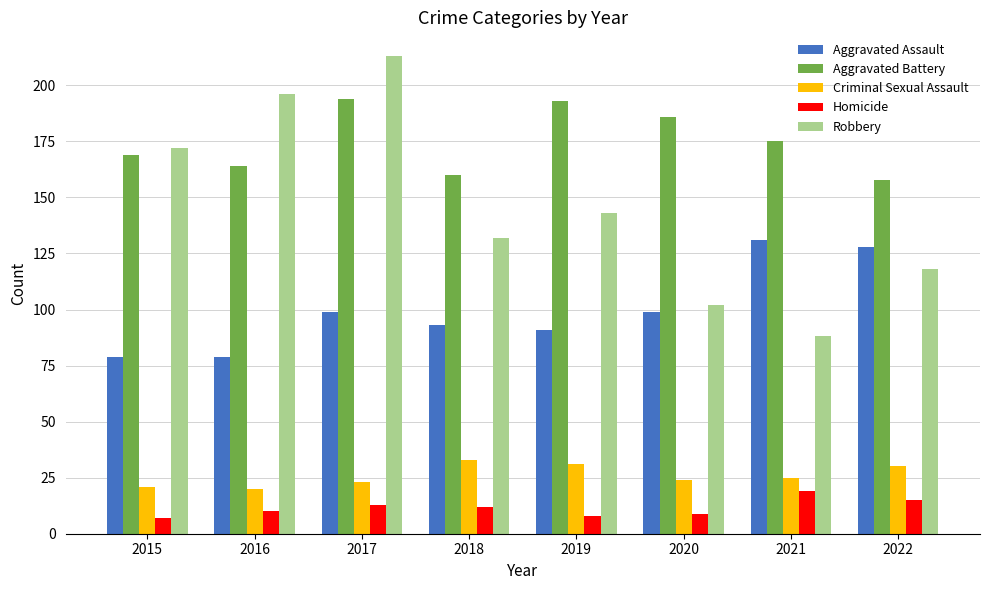

Count the number of categories in the chart.

8